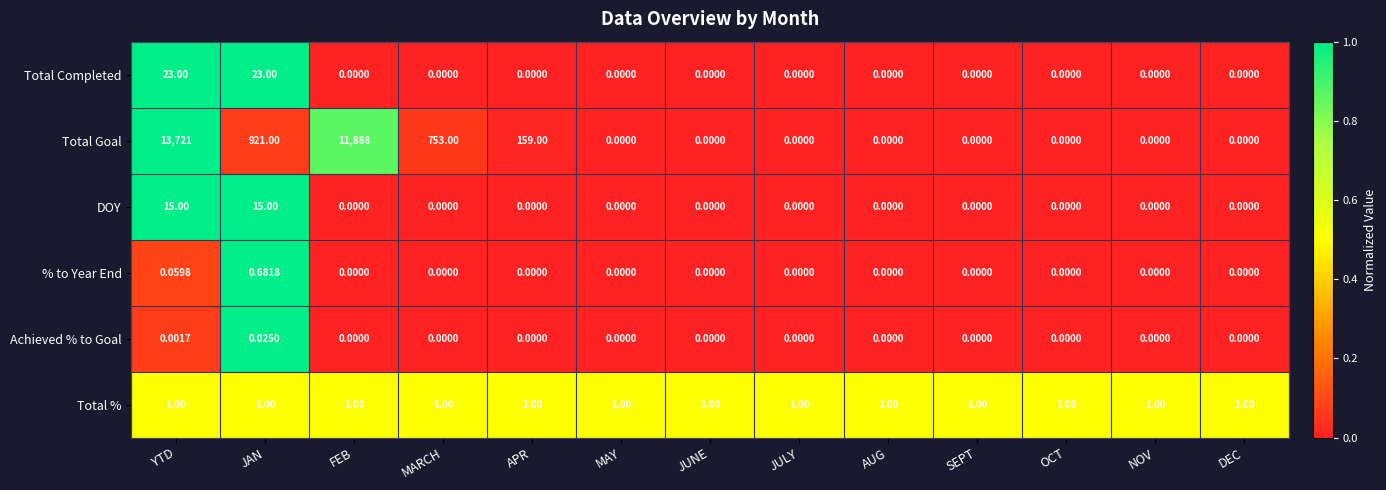

Rank the series by their maximum value, from lowest to highest.

Achieved % to Goal, % to Year End, Total %, DOY, Total Completed, Total Goal